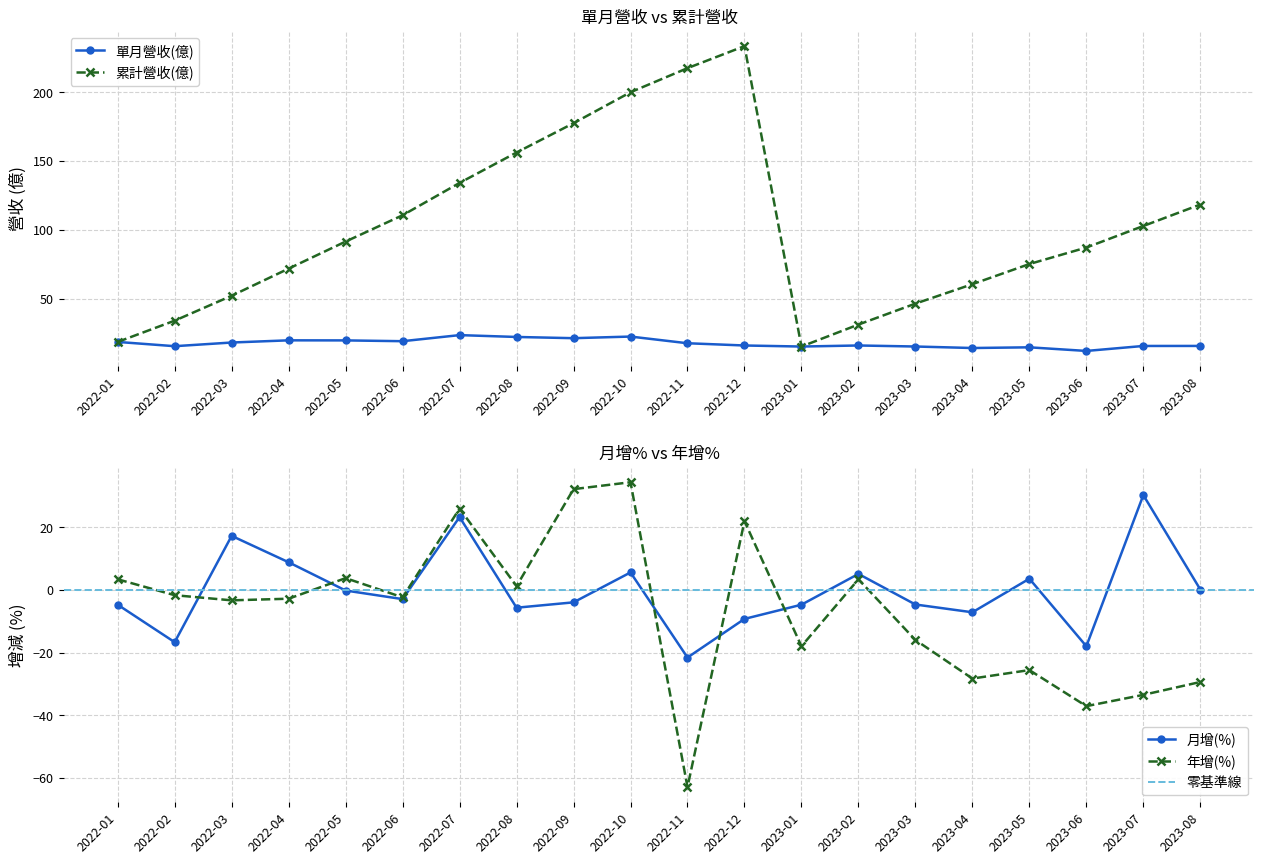

Is this an area chart (filled region under the line)?

No